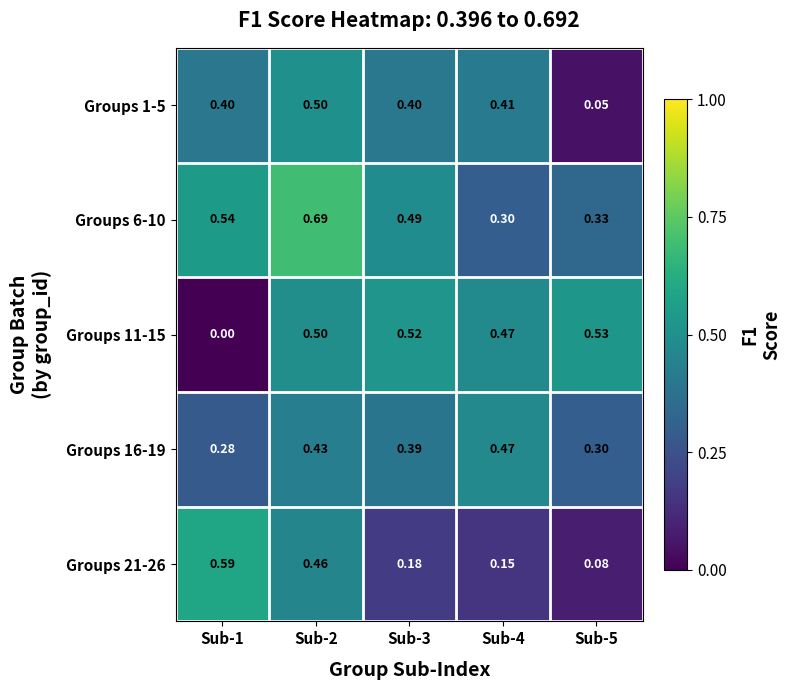

Is the value of Groups 16-19 at Sub-4 greater than the value of Groups 21-26 at Sub-3?

Yes